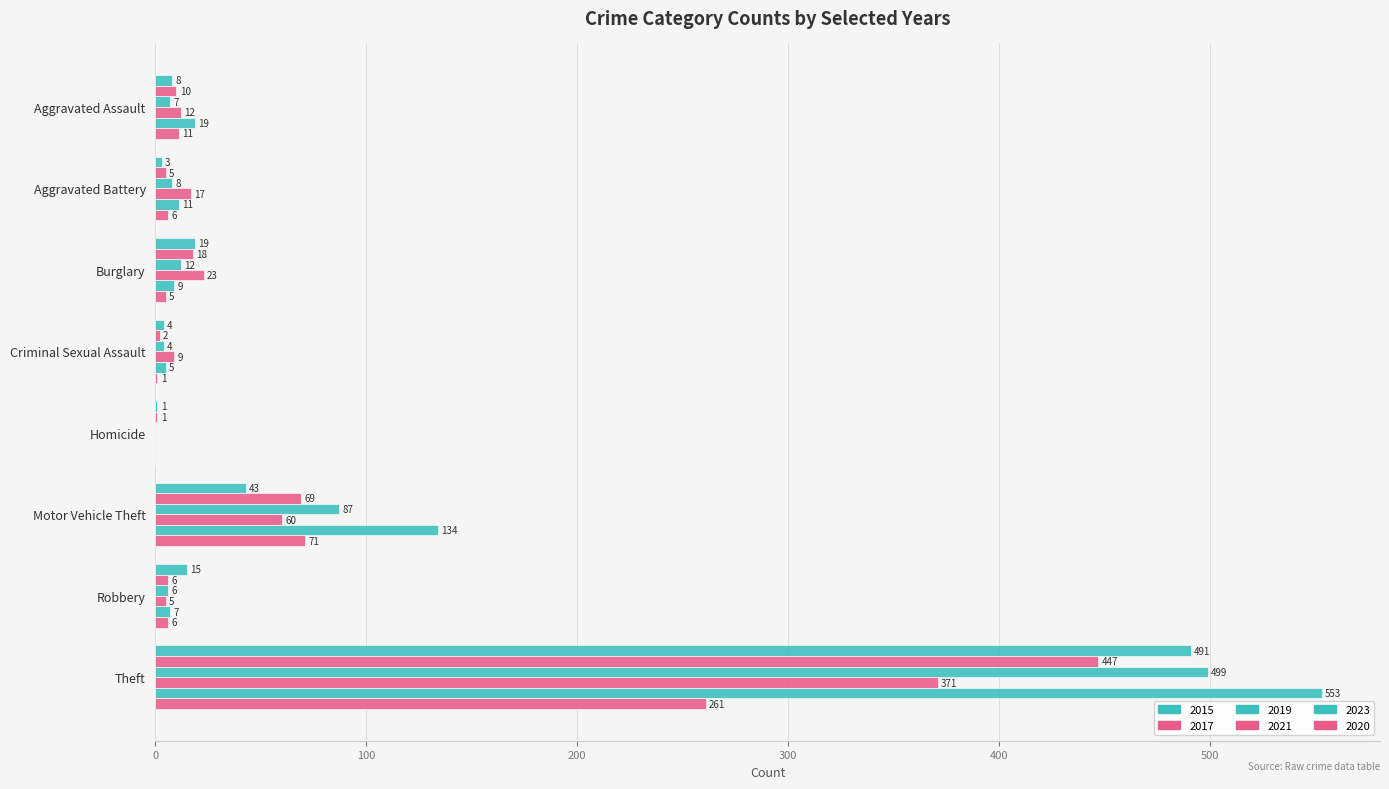

What is the sum of the 2020 values at Homicide and Criminal Sexual Assault?

1